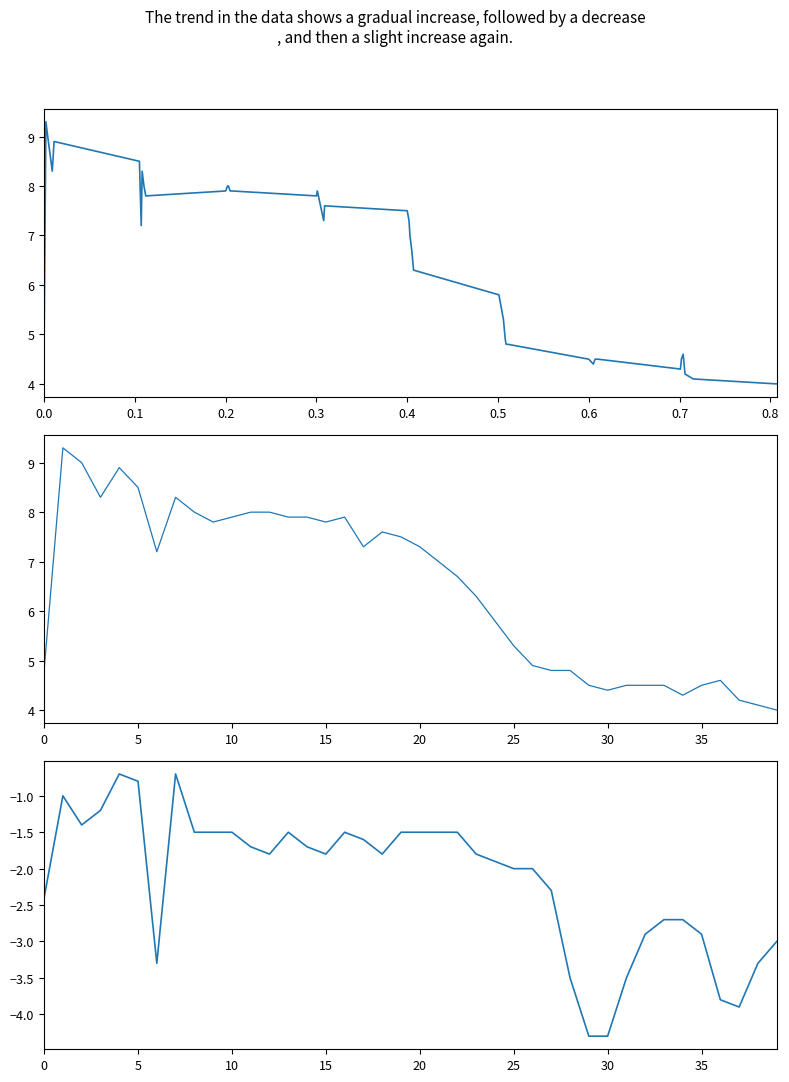

Which series has the largest total across all categories?

accel_z_list